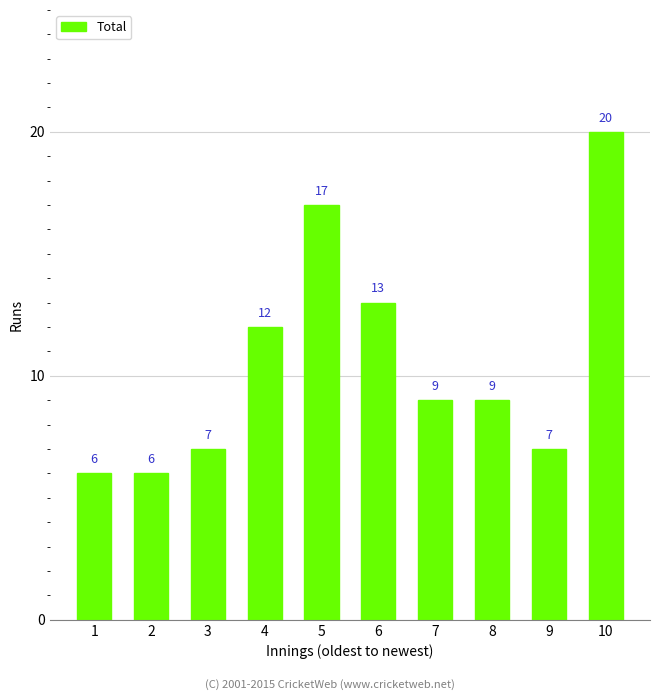

What is the value of the 6th bar from the left?

13